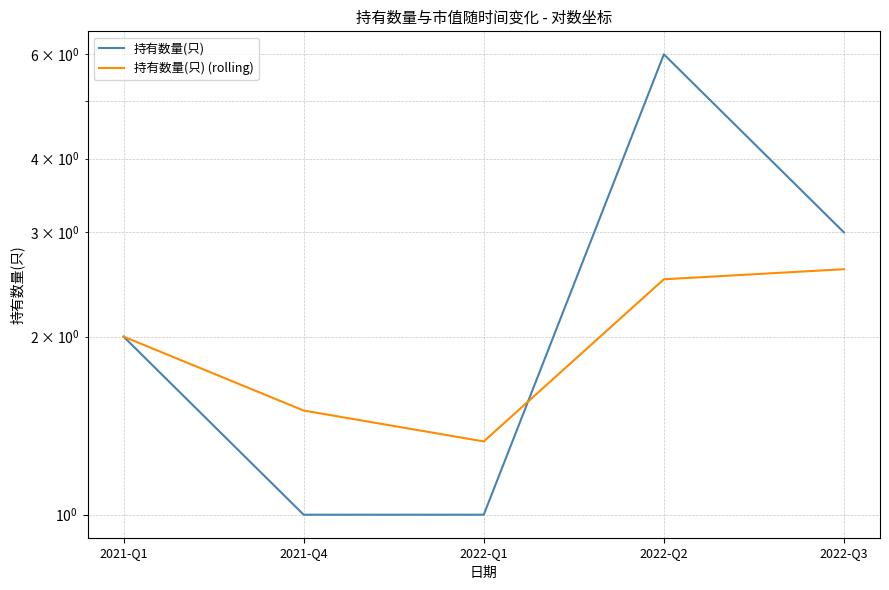

Reading right to left, extract all data points from this chart.

持有数量(只): 2022-Q3=3.0	2022-Q2=6.0	2022-Q1=1.0	2021-Q4=1.0	2021-Q1=2.0
持有数量(只) (rolling): 2022-Q3=2.6	2022-Q2=2.5	2022-Q1=1.3	2021-Q4=1.5	2021-Q1=2.0